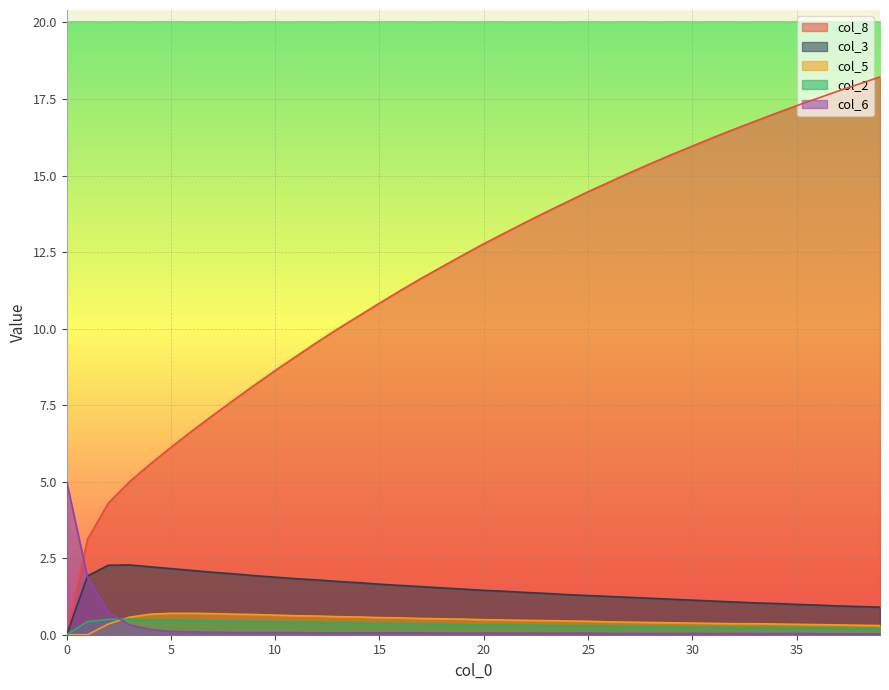

What are all the series names shown in the legend?

col_8, col_3, col_5, col_2, col_6